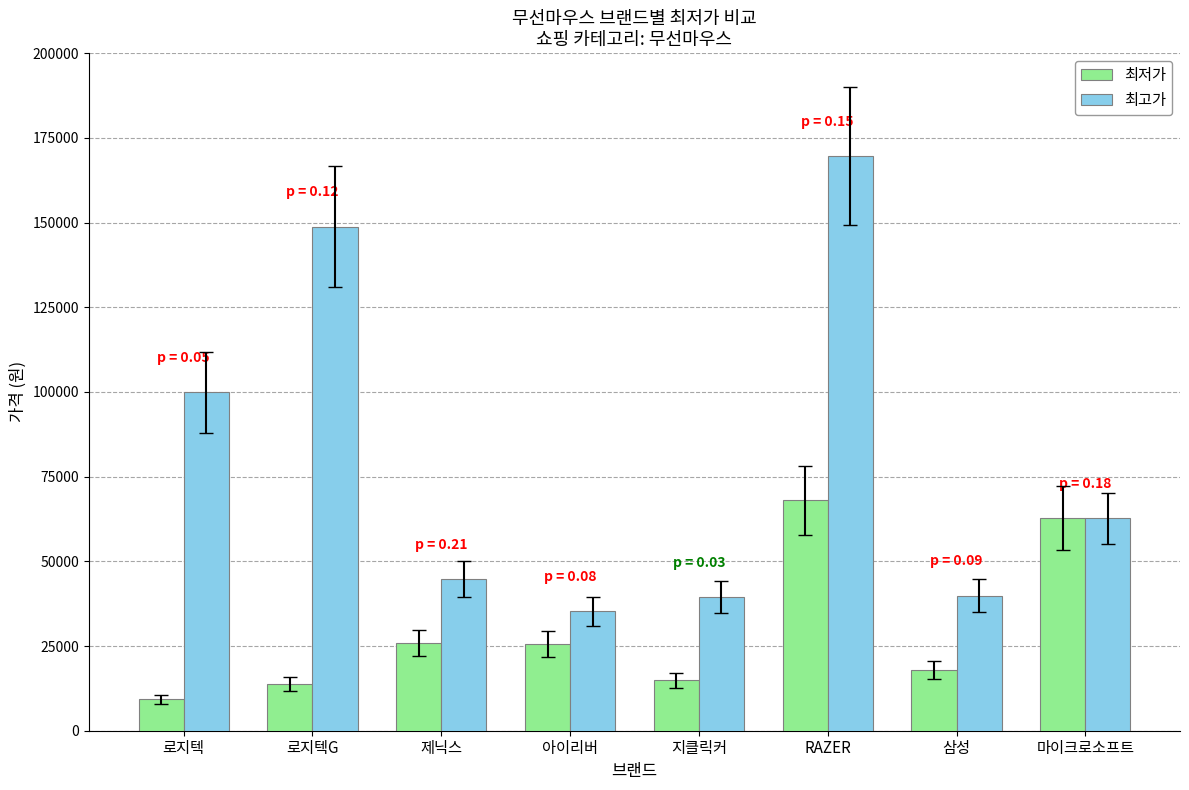

Read the 최고가 value at 삼성, to the nearest 100.

39900